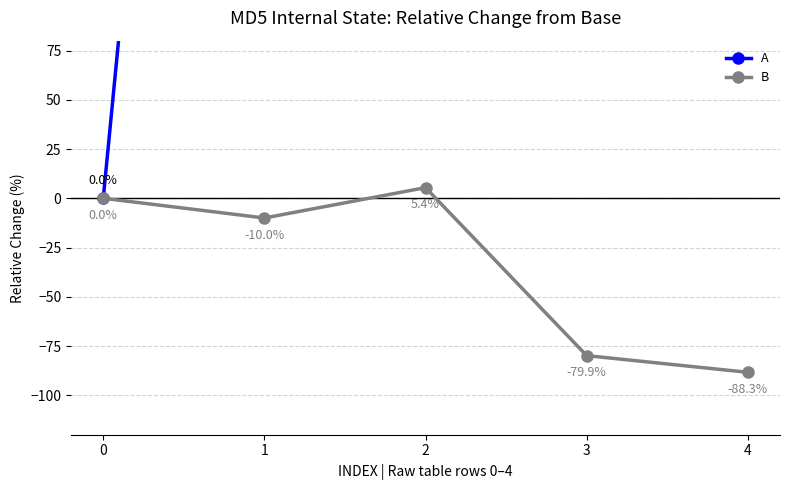

True or false: A and B cross at least once.

False